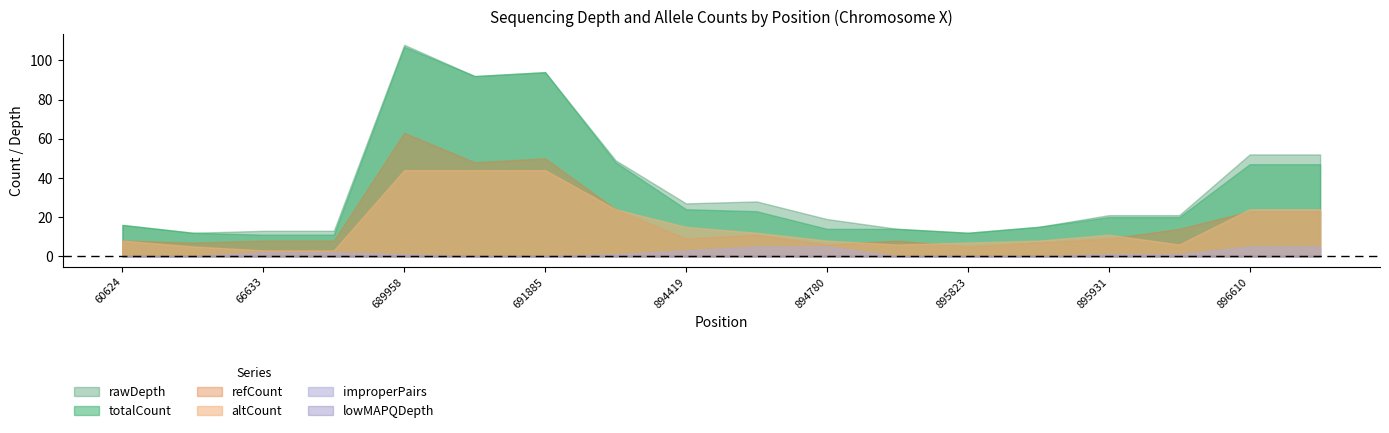

How many data points does each series have?

18